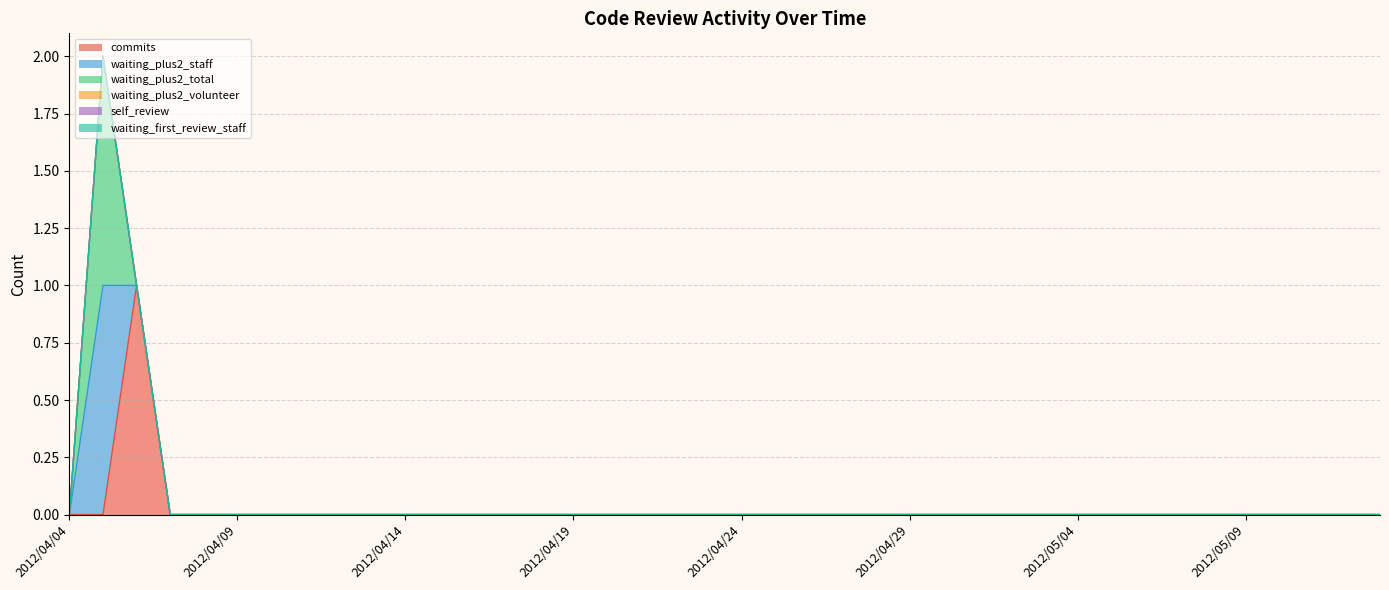

What is the difference between the maximum and minimum values in the commits series?

1